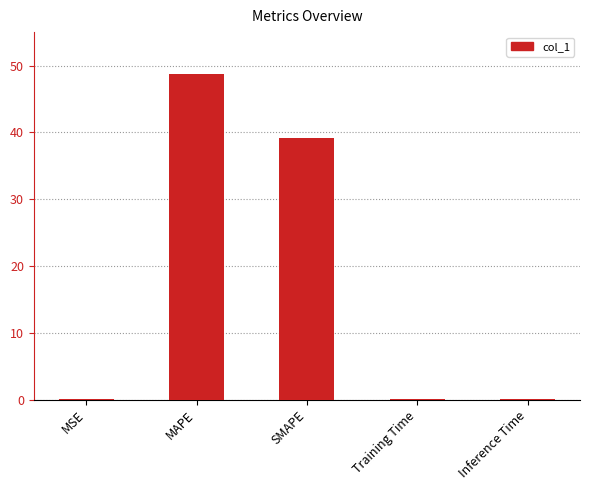

What is the ratio of the value at SMAPE to the value at MAPE?

0.8